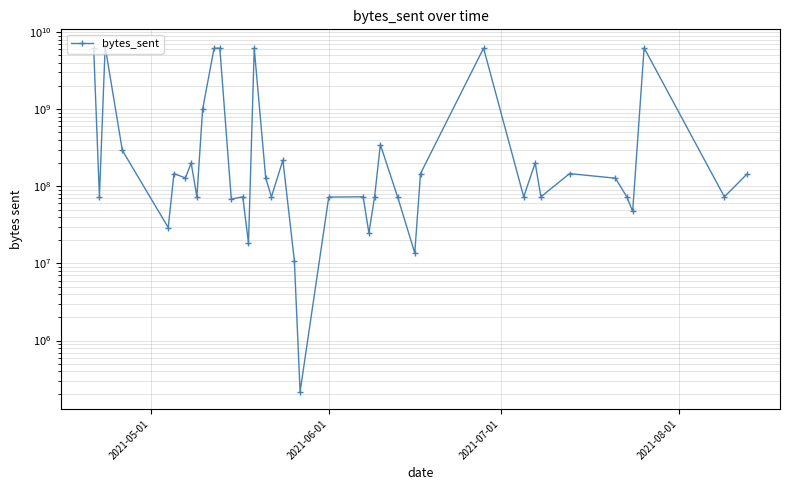

What is the value of the 33rd point from the left?

73156888